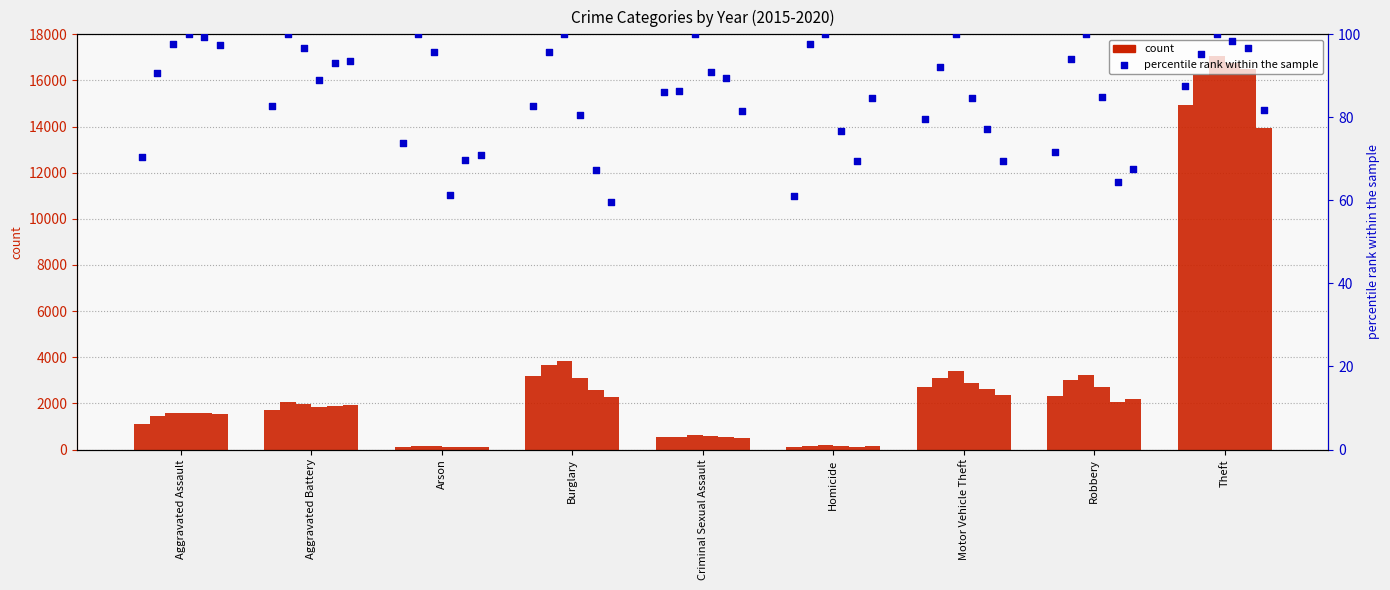

Is the value of 2016 at Aggravated Assault greater than the value of 2019 at Theft?

No